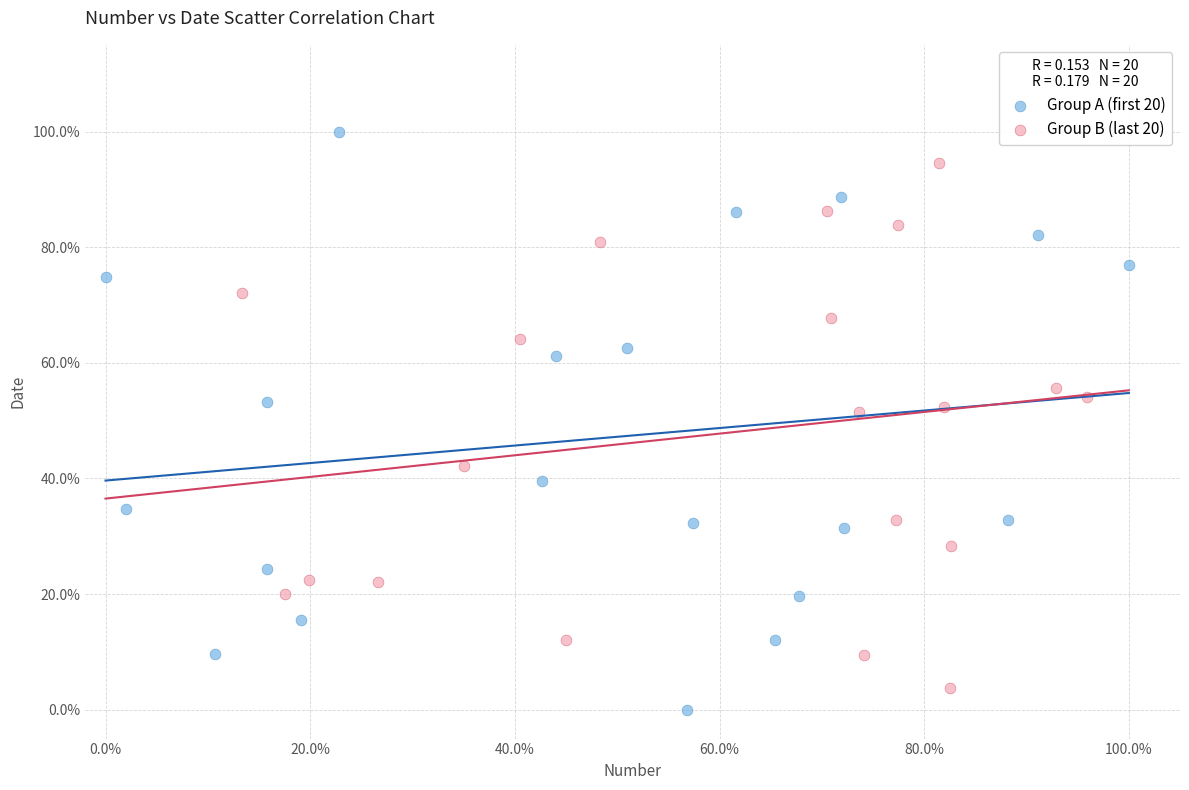

Which series contains the lowest Y value?

Group A (first 20)